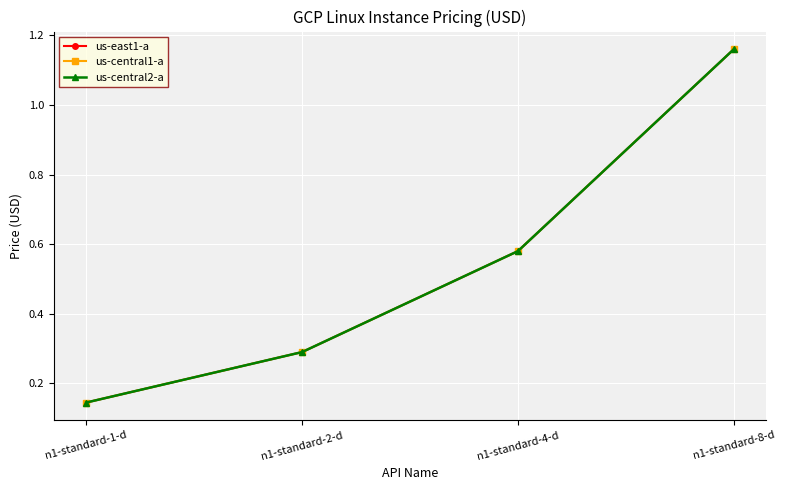

Which series has the largest total across all categories?

us-east1-a